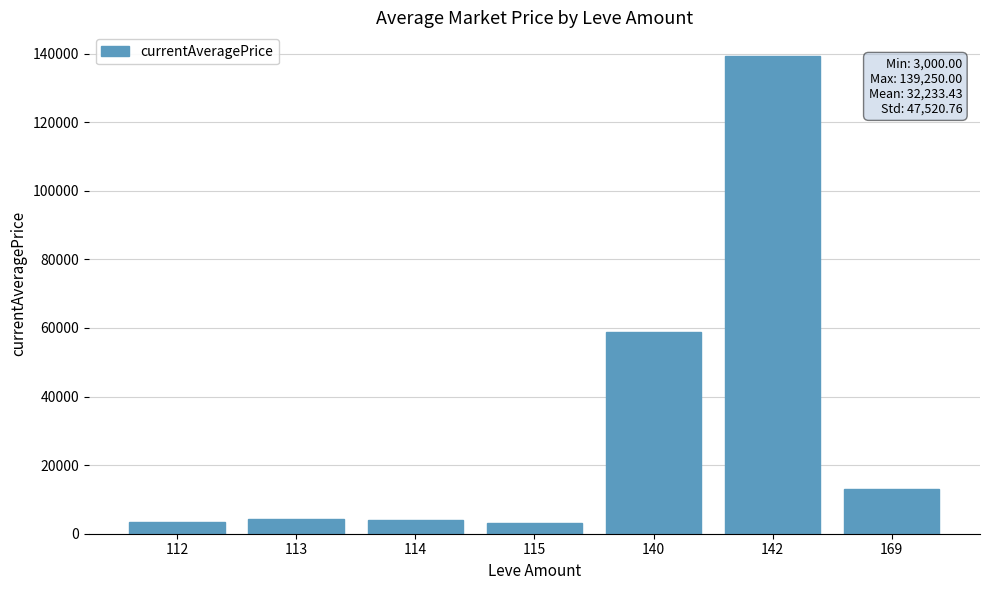

Is it true that the value at 169 is 12983.0?

True